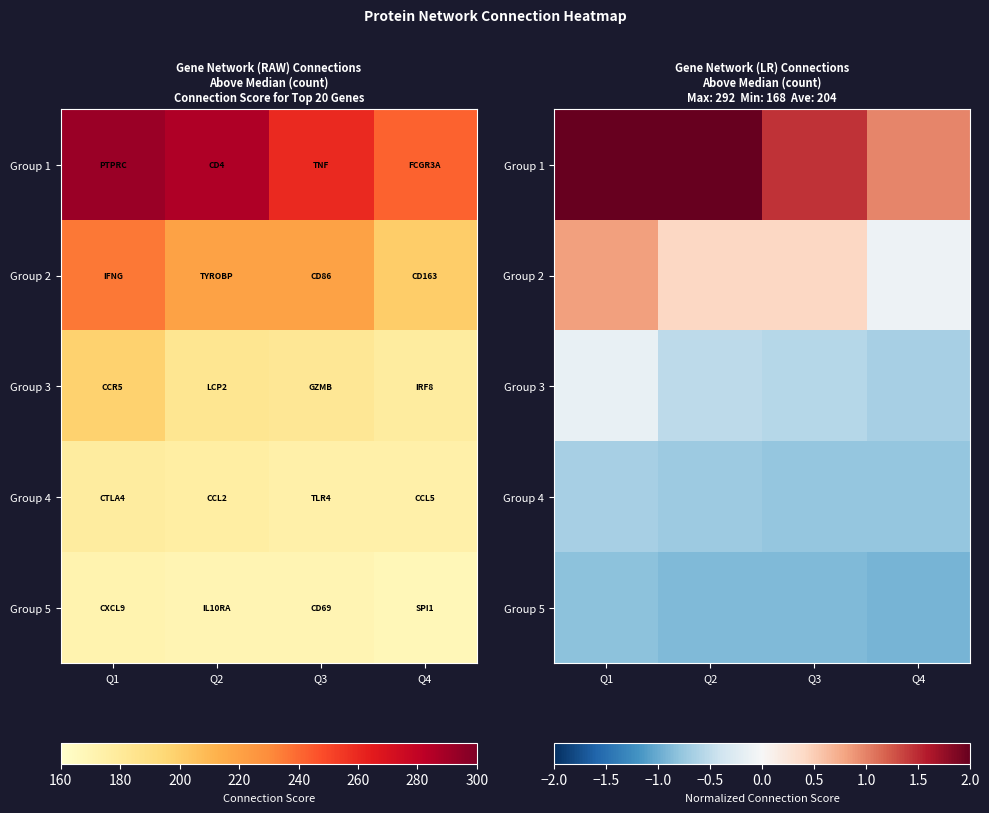

At Q1, list the series in order from largest to smallest.

Group 1, Group 2, Group 3, Group 4, Group 5